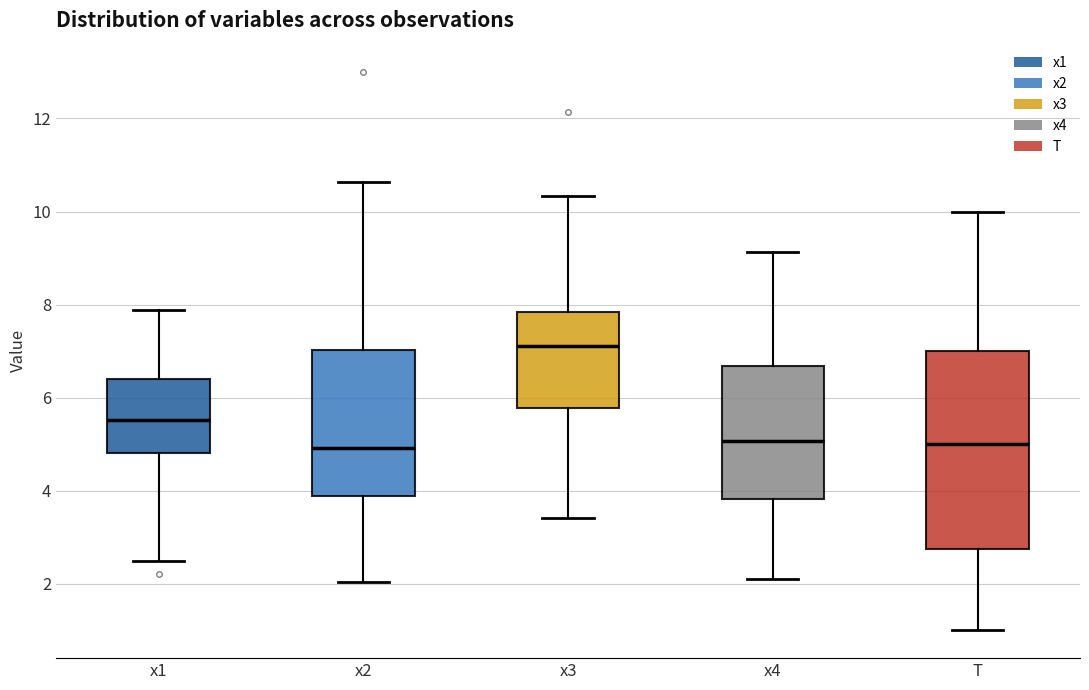

Reading left to right, transcribe this box plot: for each box, give where its median line is, the range the box spans, and where its two whiskers end, as read against the y-axis. The values are not printed on the chart, so give them approximately, as read against the axis.

x1: median 5.6, box 4.8 to 6.4, whiskers 2.4 to 7.8
x2: median 5.0, box 3.8 to 7.0, whiskers 2.0 to 10.6
x3: median 7.2, box 5.8 to 7.8, whiskers 3.4 to 10.4
x4: median 5.0, box 3.8 to 6.6, whiskers 2.2 to 9.2
T: median 5.0, box 2.8 to 7.0, whiskers 1.0 to 10.0